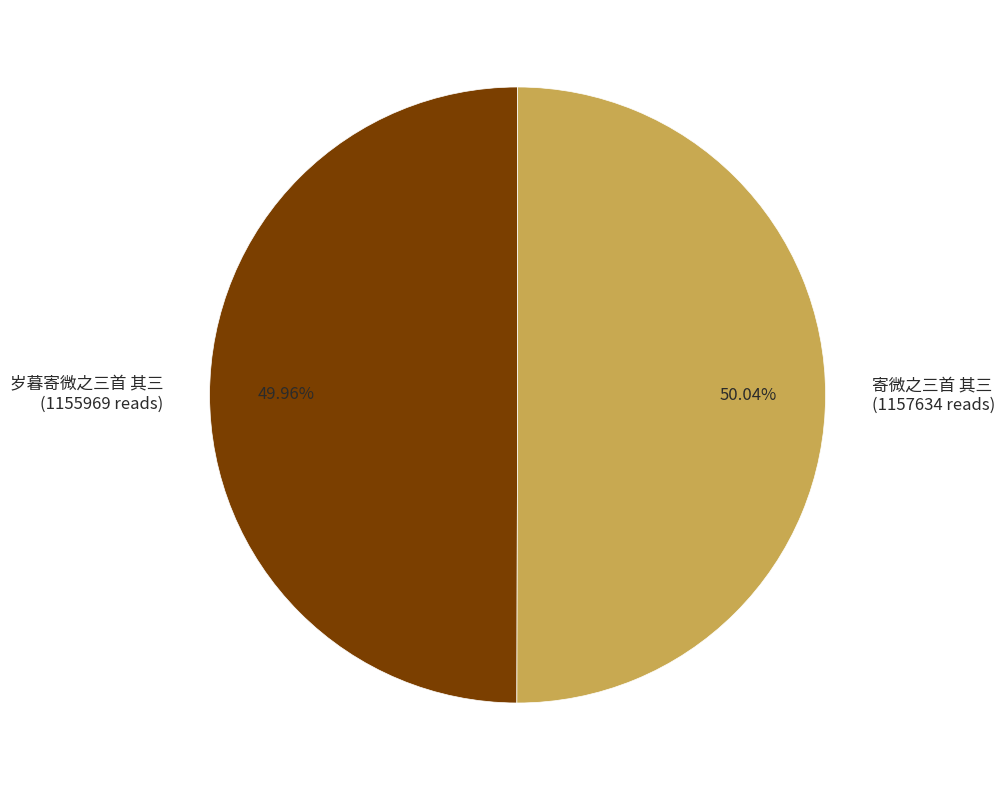

Is there a majority slice in this chart?

Yes